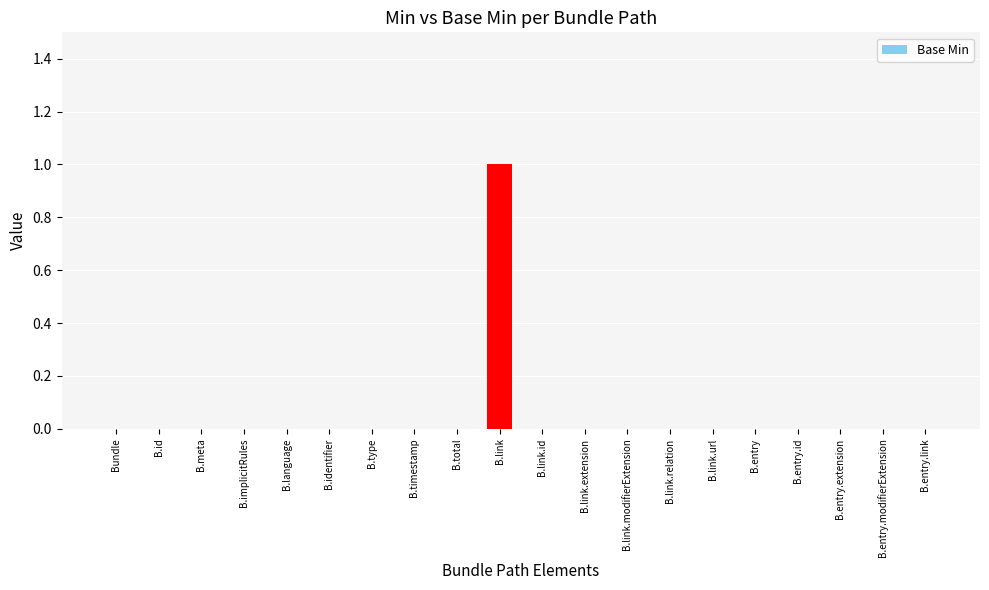

True or false: the data shows 0 at B.id.

True